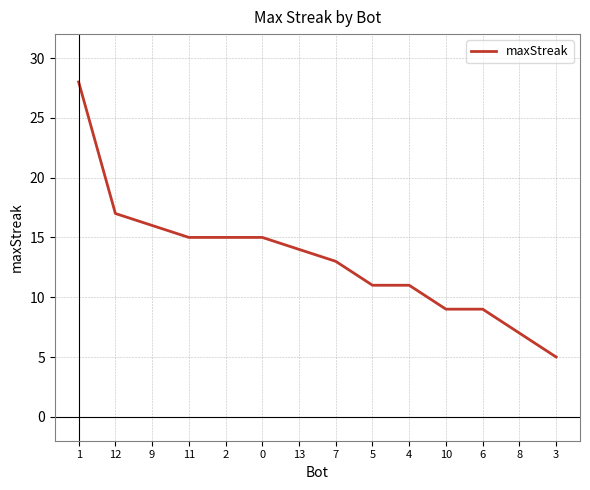

Count the number of data series in this chart.

1